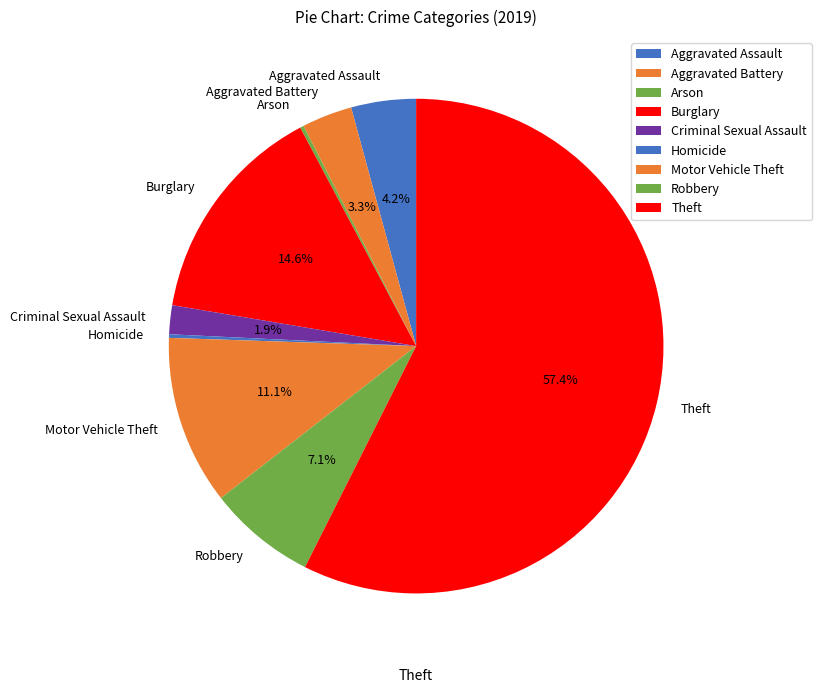

To the nearest percent, what is the combined percentage of Aggravated Assault and Robbery?

11%